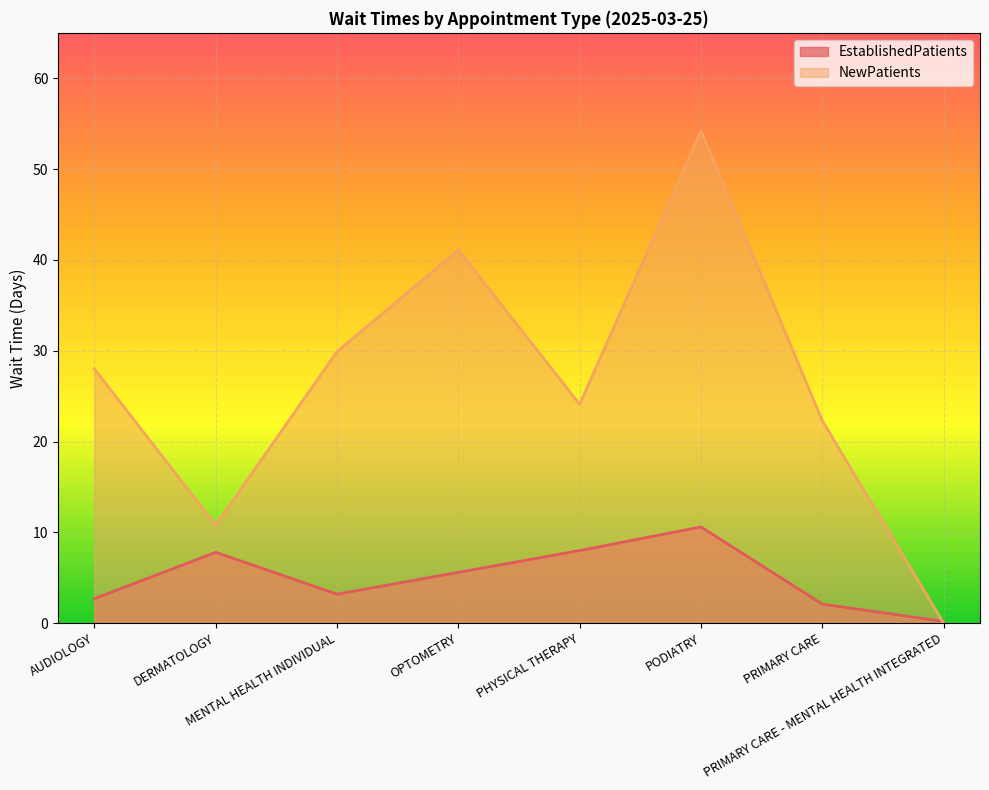

What value does the EstablishedPatients series have at PHYSICAL THERAPY?

8.0